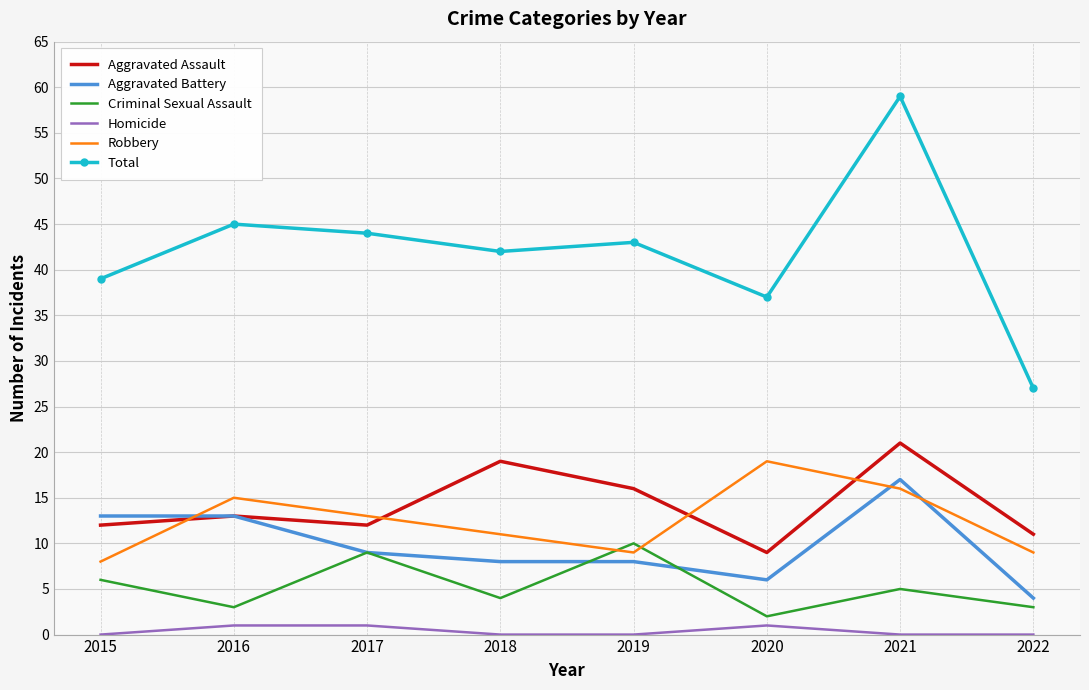

Where do Aggravated Assault and Robbery first cross each other?

2015 and 2016